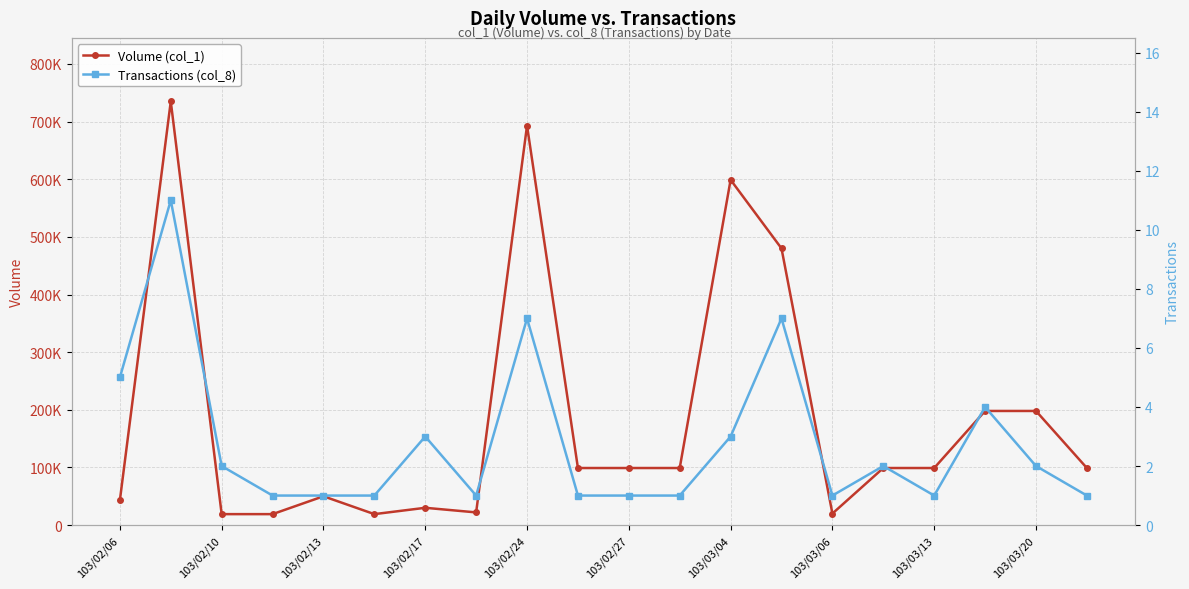

What is the label of the 3rd point from the right?

17